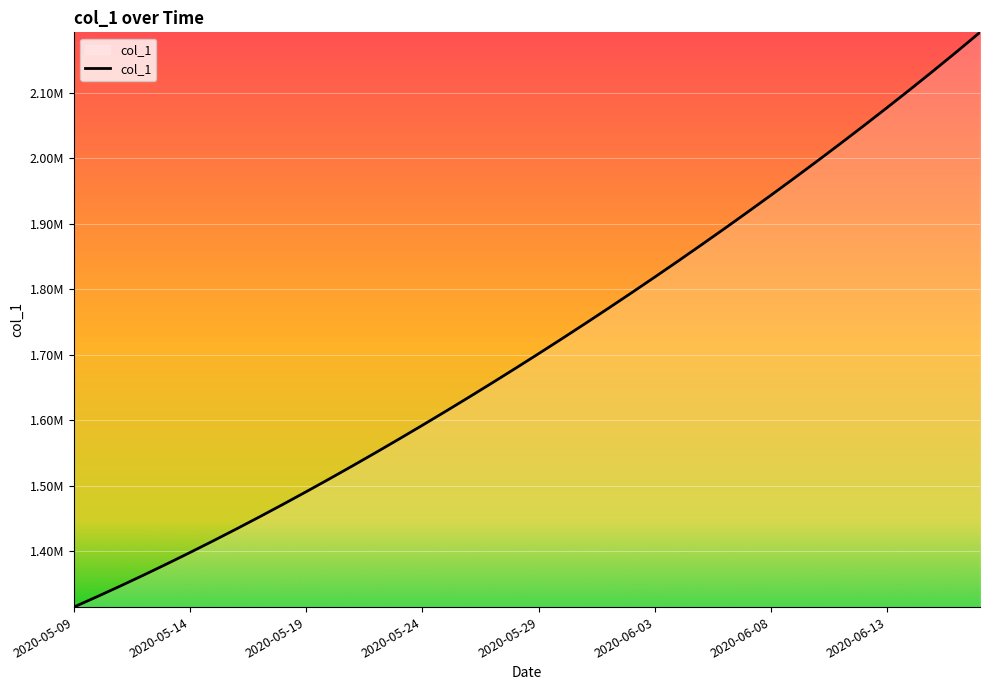

What is the difference between the maximum and minimum values?

877455.0